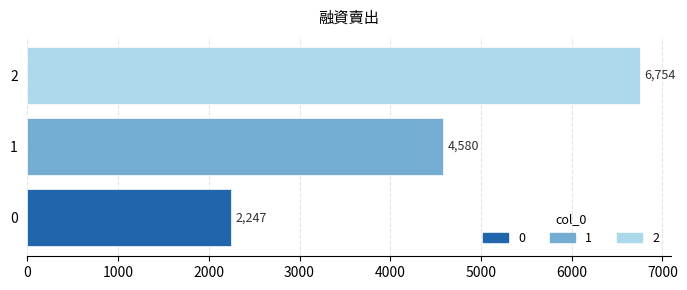

What is the smallest value displayed?

2247